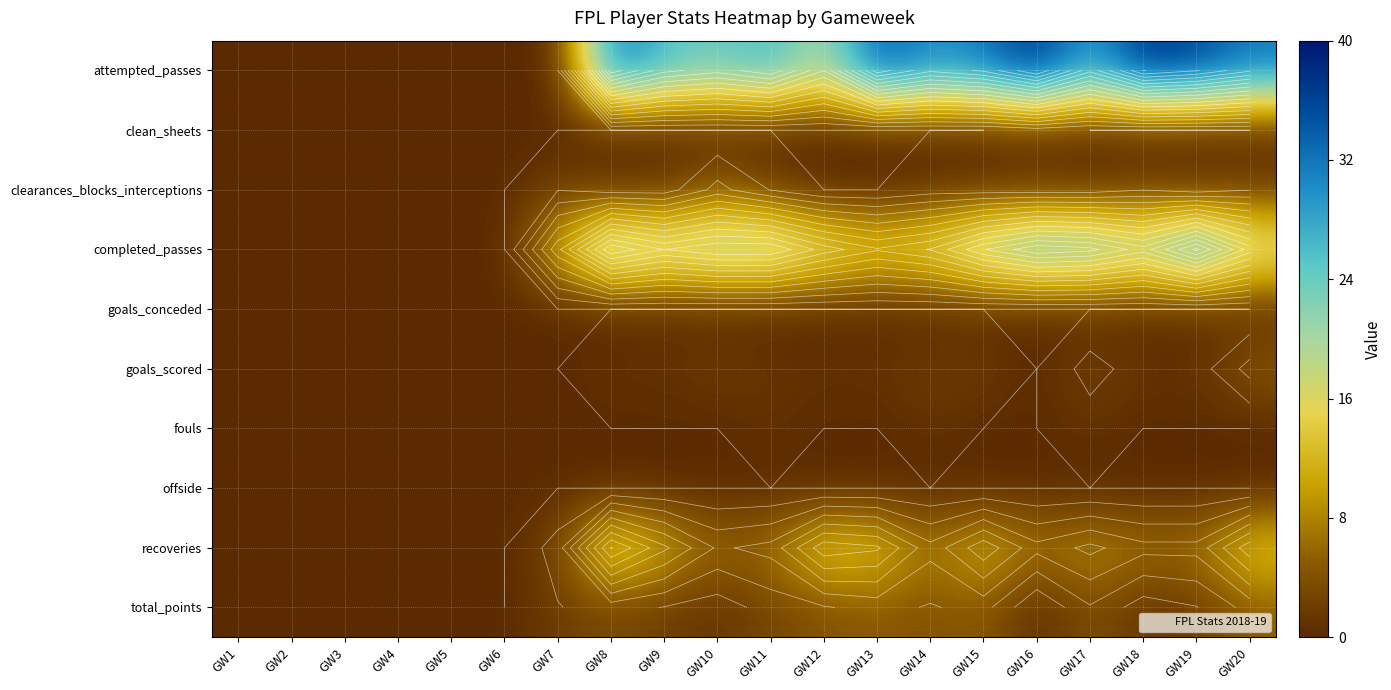

List the series in order of their peak value, highest first.

attempted_passes, completed_passes, recoveries, clearances_blocks_interceptions, goals_scored, total_points, clean_sheets, fouls, goals_conceded, offside